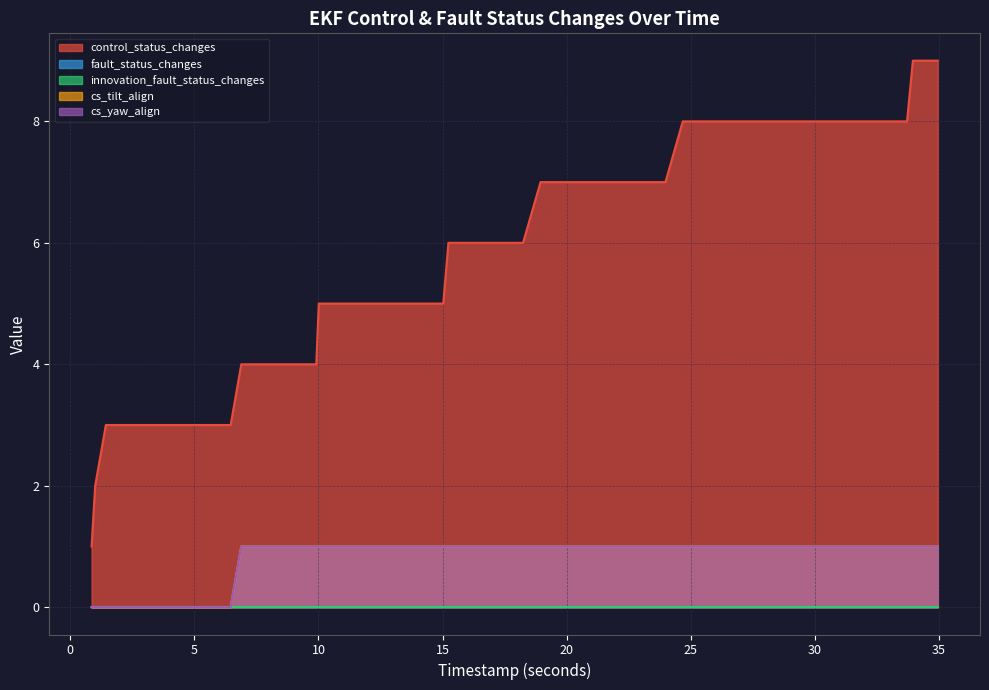

Does the chart display data point markers on the line(s)?

No